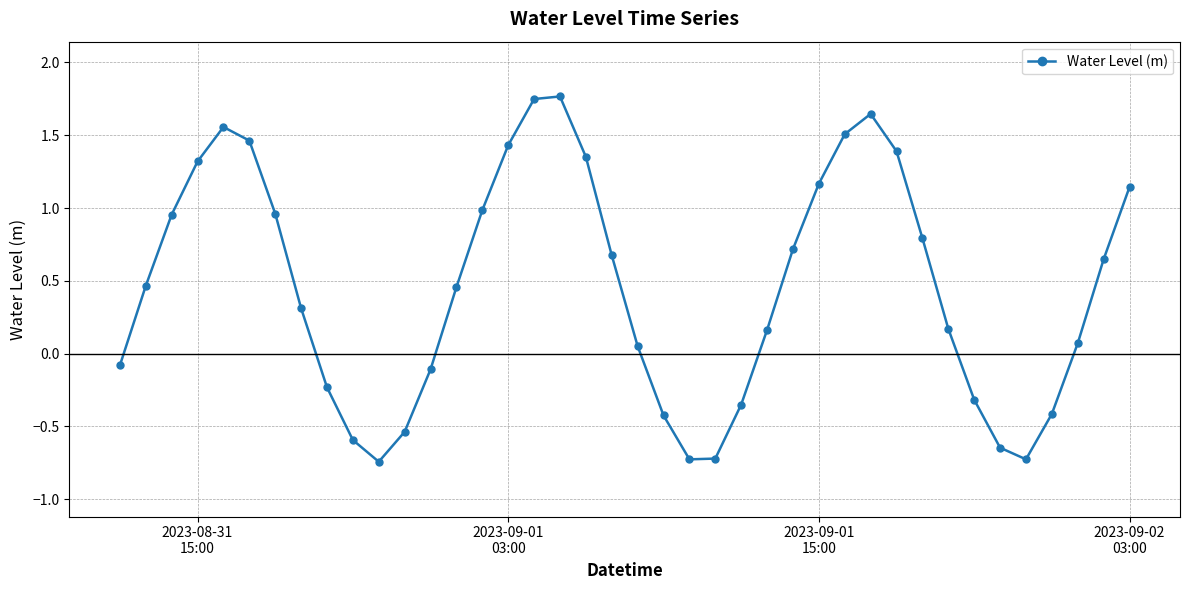

What is the difference between the second highest and minimum values?

2.5